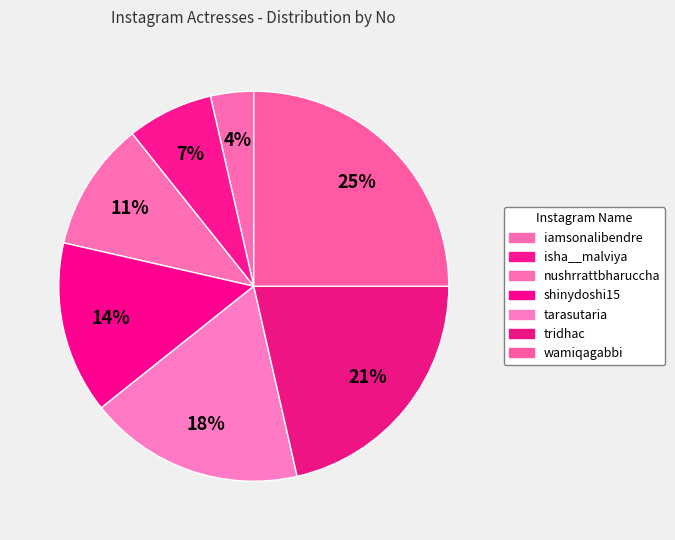

What is the largest slice in the pie chart?

wamiqagabbi